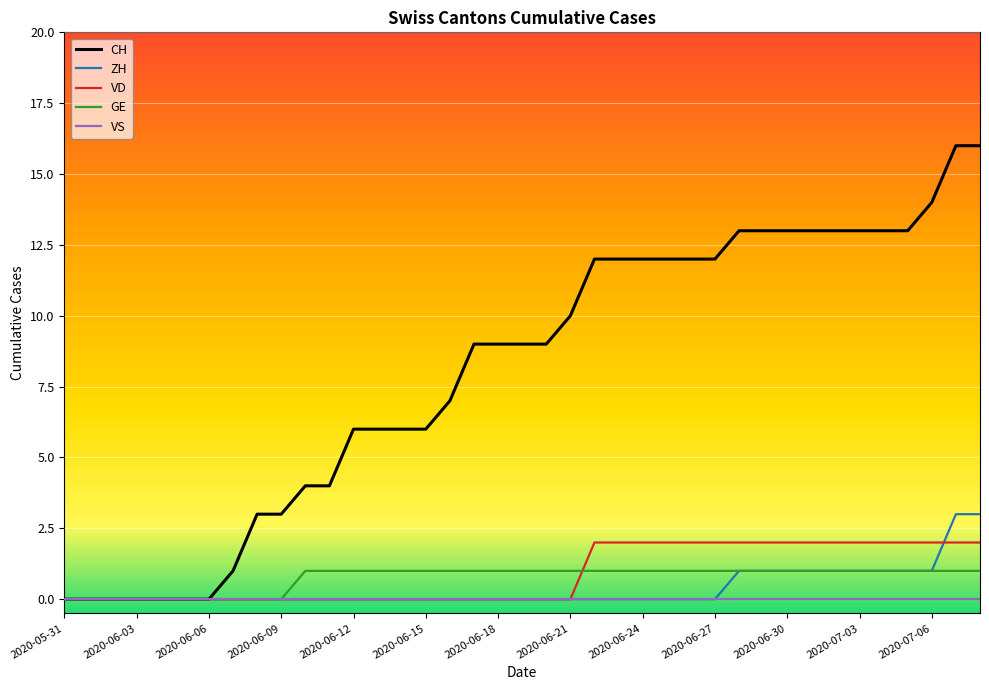

Reading left to right, extract all data points from this chart.

CH: 0	0	0	0	0	0	0	1	3	3	4	4	6	6	6	6	7	9	9	9	9	10	12	12	12	12	12	12	13	13	13	13	13	13	13	13	14	16	16
ZH: 0	0	0	0	0	0	0	0	0	0	0	0	0	0	0	0	0	0	0	0	0	0	0	0	0	0	0	0	1	1	1	1	1	1	1	1	1	3	3
VD: 0	0	0	0	0	0	0	0	0	0	0	0	0	0	0	0	0	0	0	0	0	0	2	2	2	2	2	2	2	2	2	2	2	2	2	2	2	2	2
GE: 0	0	0	0	0	0	0	0	0	0	1	1	1	1	1	1	1	1	1	1	1	1	1	1	1	1	1	1	1	1	1	1	1	1	1	1	1	1	1
VS: 0	0	0	0	0	0	0	0	0	0	0	0	0	0	0	0	0	0	0	0	0	0	0	0	0	0	0	0	0	0	0	0	0	0	0	0	0	0	0